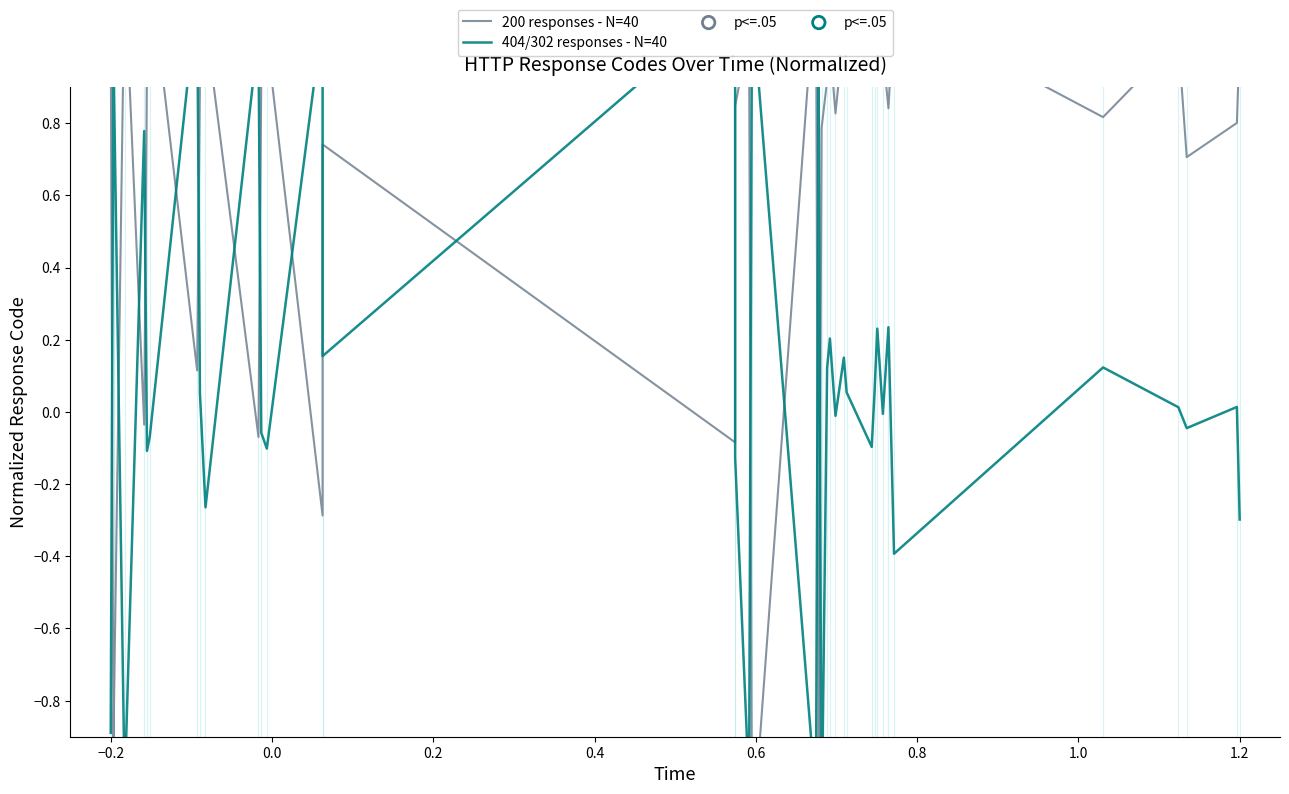

Which series has the largest total across all categories?

200 responses - N=40